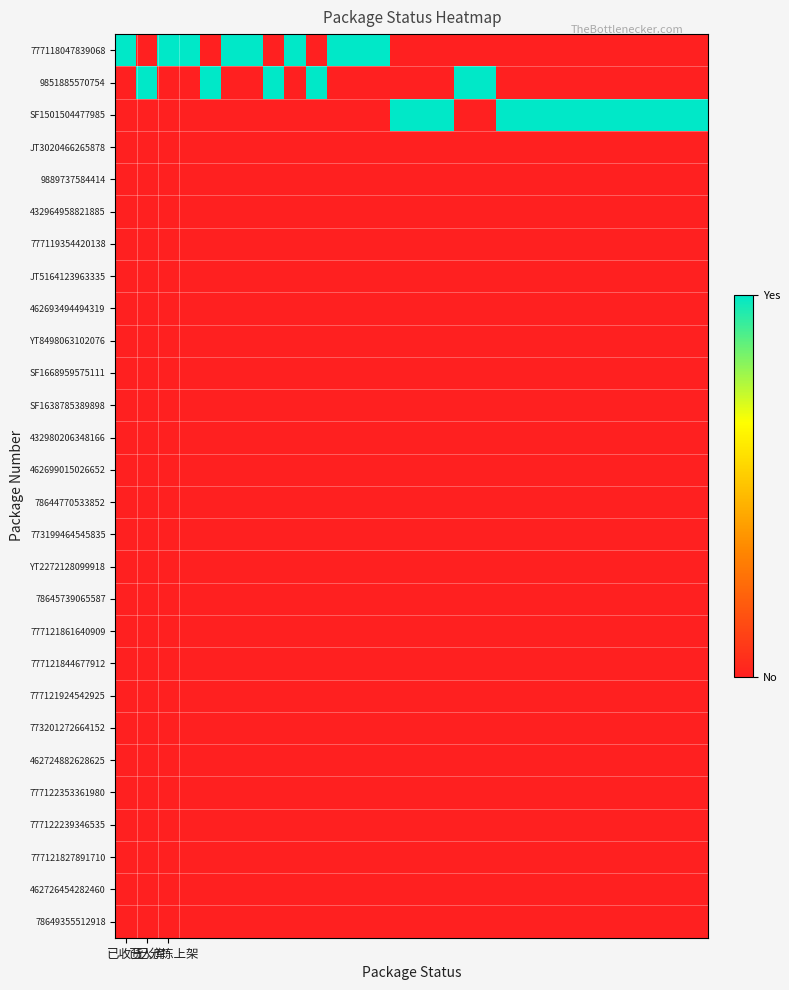

Reading right to left, what are all the values shown in this chart?

777118047839068: 0	0	0	0	0	0	0	0	0	0	0	0	0	0	0	1	1	1	0	1	0	1	1	0	1	1	0	1
9851885570754: 0	0	0	0	0	0	0	0	0	0	1	1	0	0	0	0	0	0	1	0	1	0	0	1	0	0	1	0
SF1501504477985: 1	1	1	1	1	1	1	1	1	1	0	0	1	1	1	0	0	0	0	0	0	0	0	0	0	0	0	0